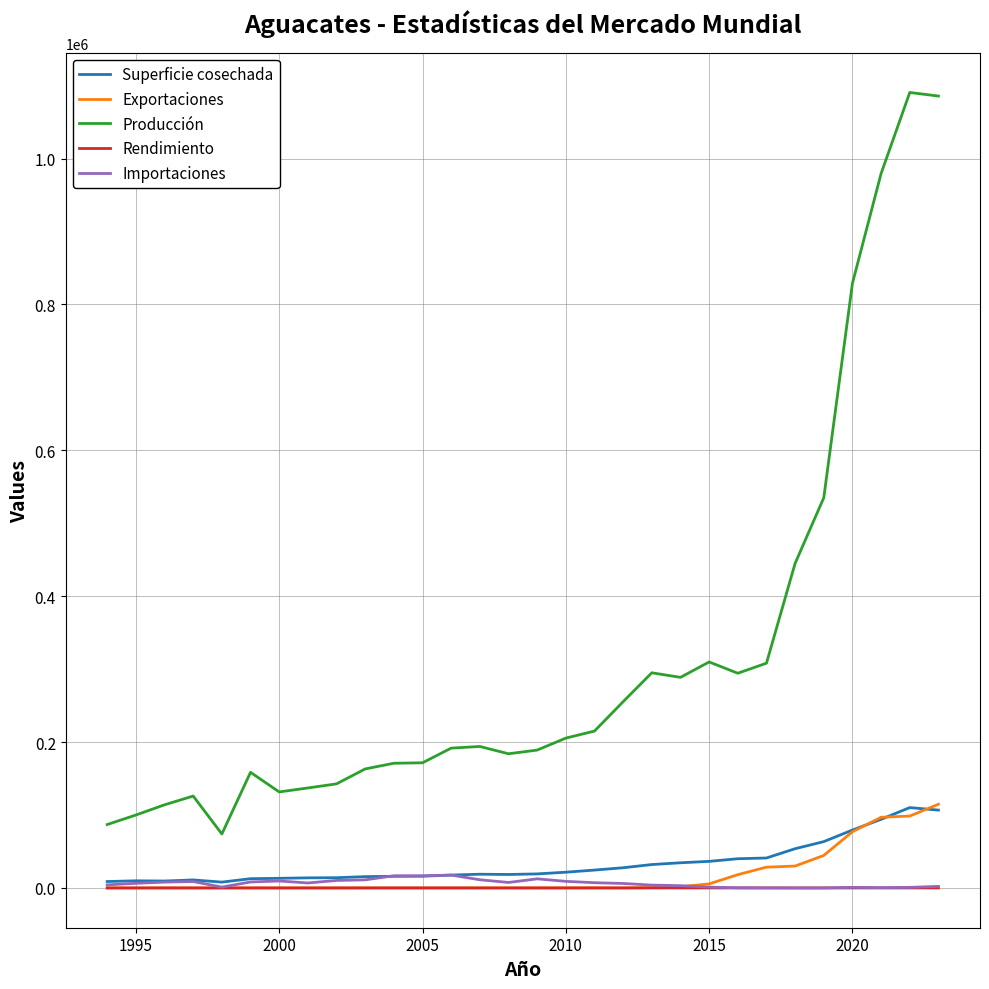

Which series has the largest range (max minus min)?

Producción